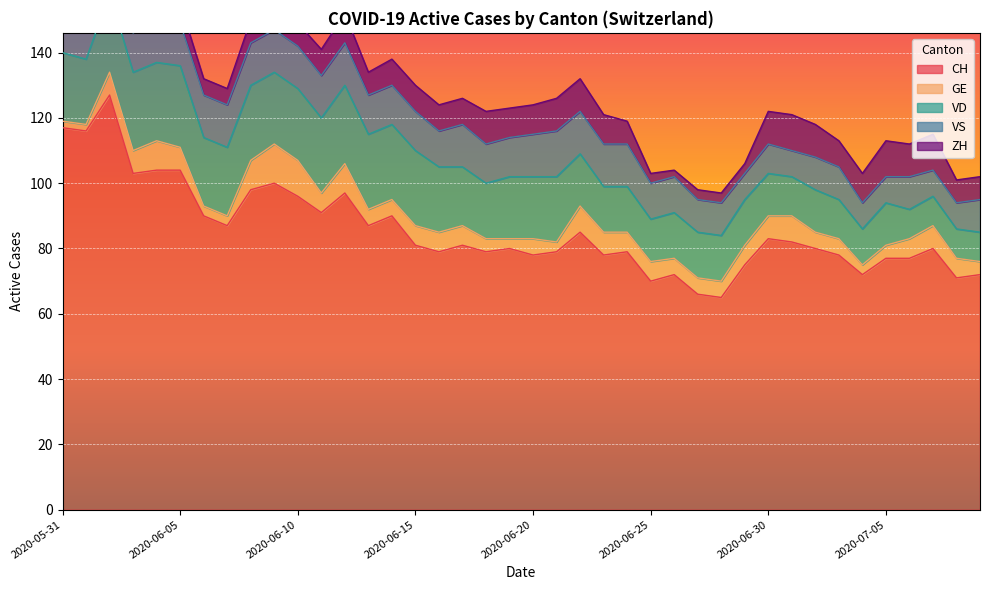

Is it true that CH equals 77 at 2020-07-06?

True